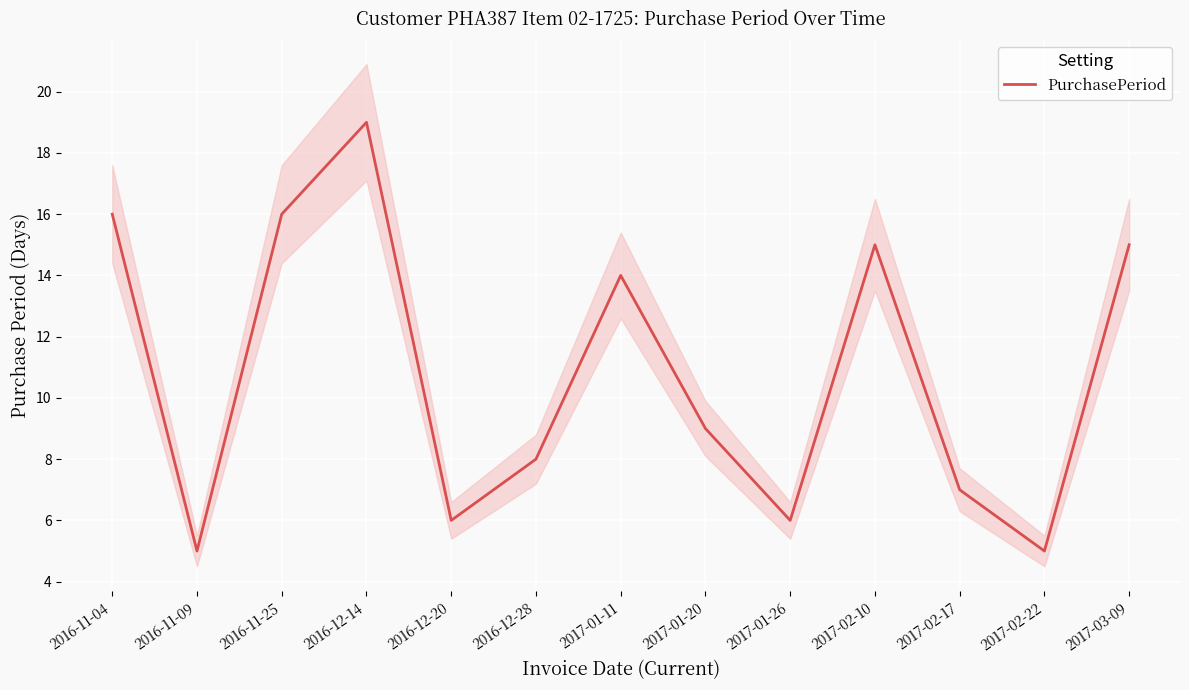

List the labels in order of value, smallest first.

2016-11-09, 2017-02-22, 2016-12-20, 2017-01-26, 2017-02-17, 2016-12-28, 2017-01-20, 2017-01-11, 2017-02-10, 2017-03-09, 2016-11-04, 2016-11-25, 2016-12-14